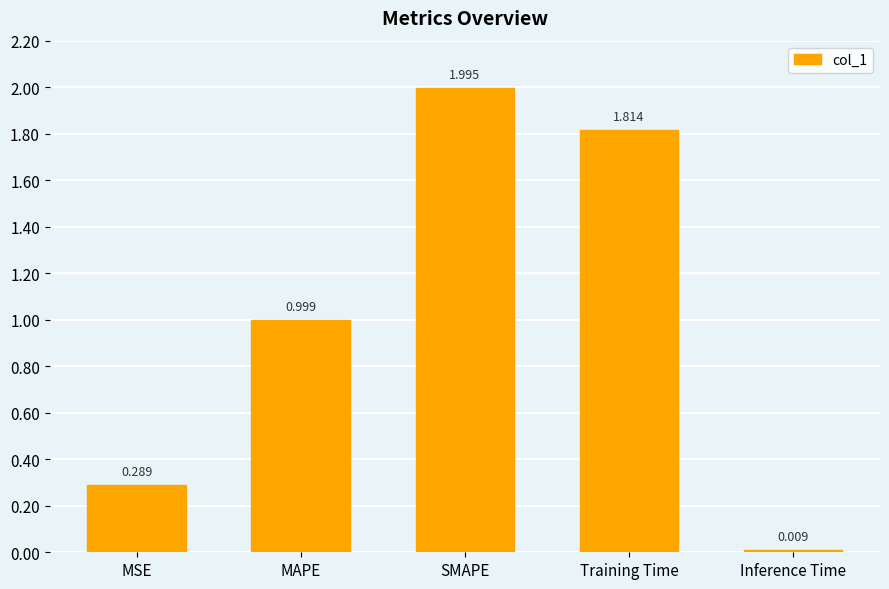

What is the difference between the maximum and minimum values?

2.0